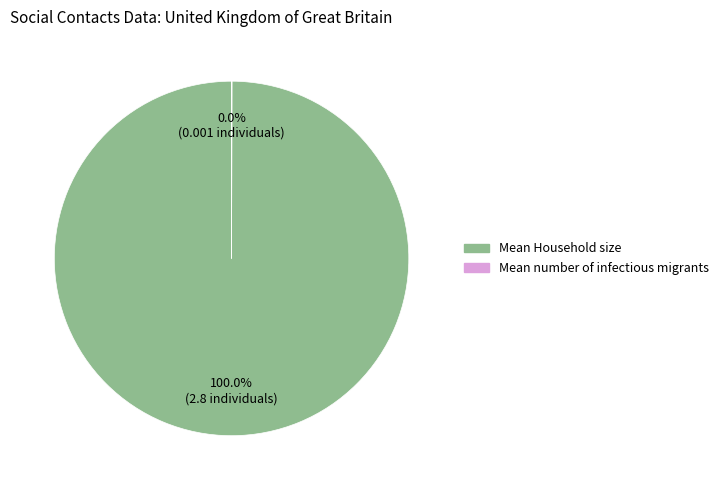

Which category has the biggest portion of the pie?

Mean Household size